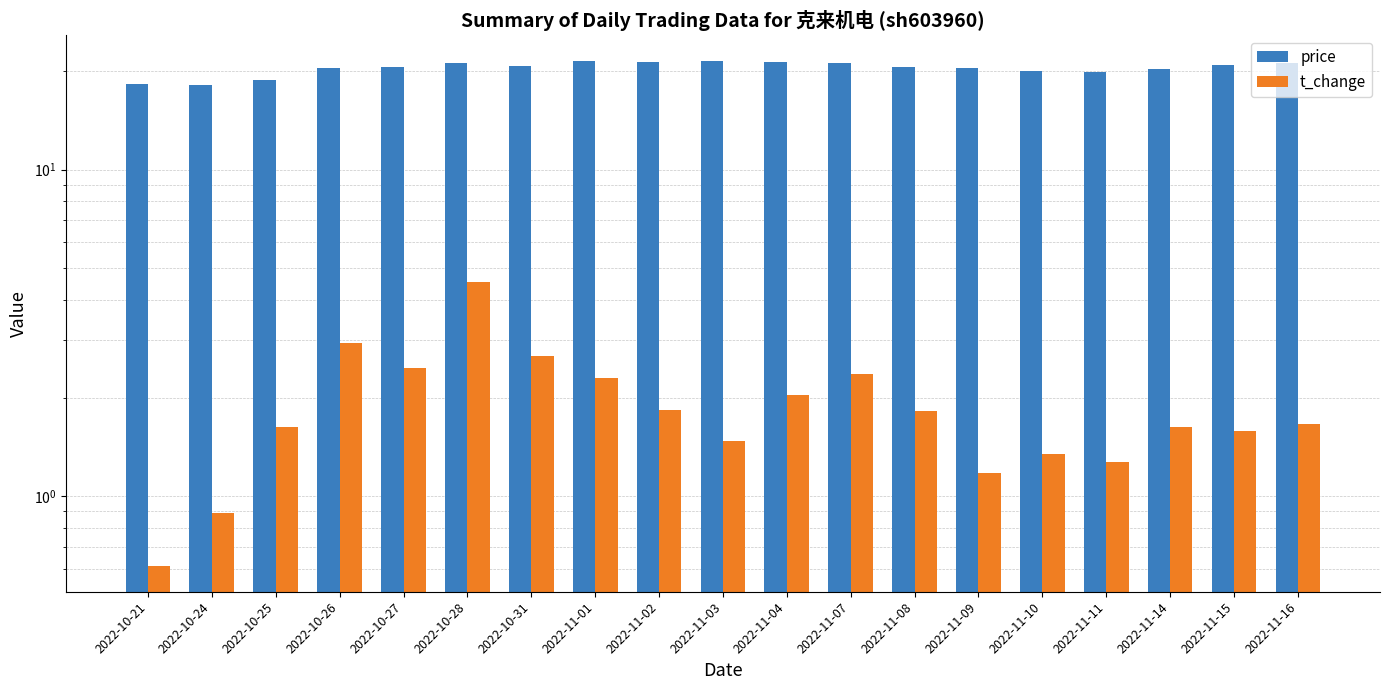

Are the bars grouped side by side (vs. stacked)?

Yes